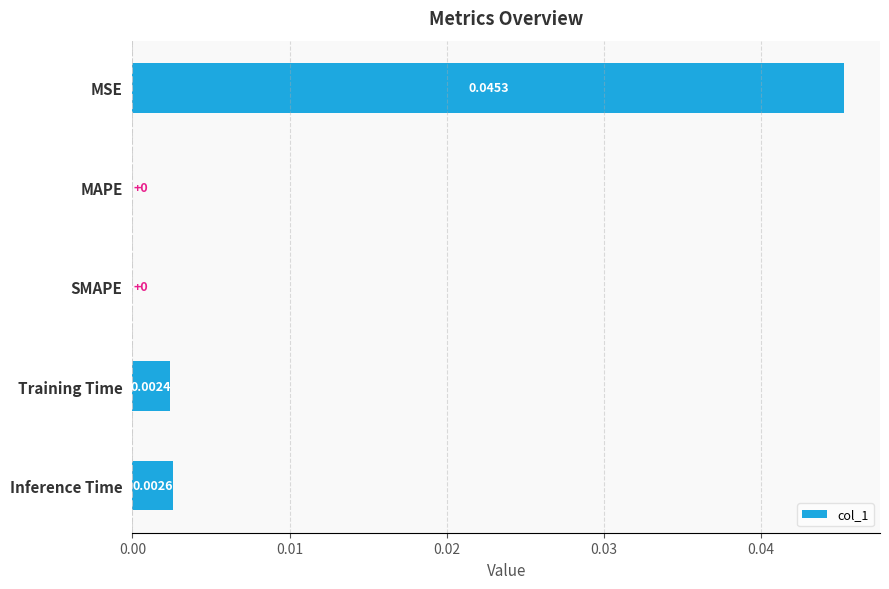

Between Training Time and Inference Time, which is larger?

Inference Time